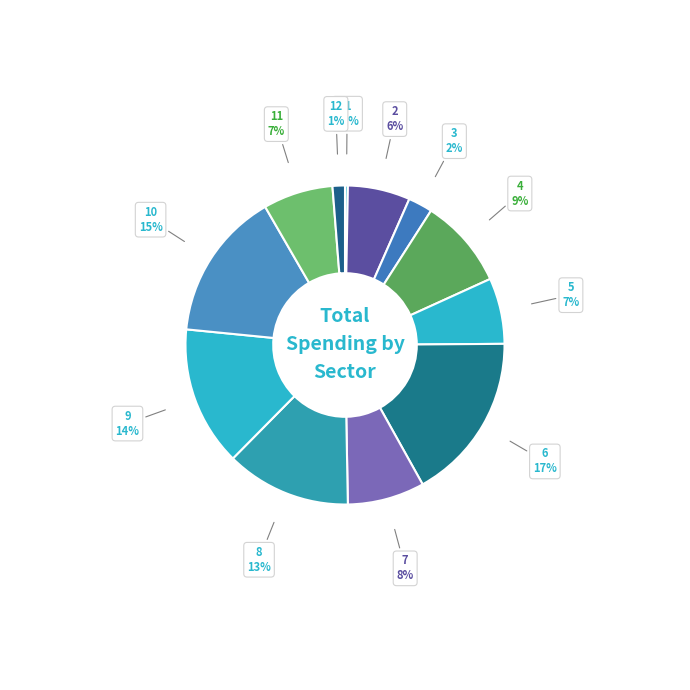

What portion of the pie excludes 12?

98.7%